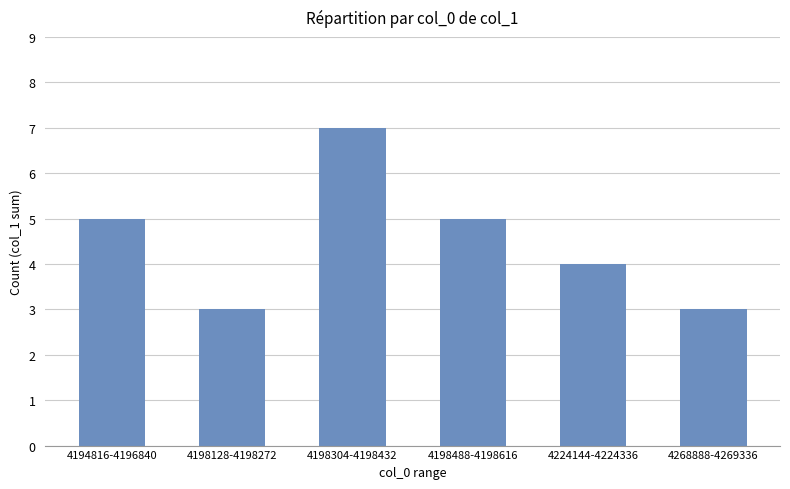

Approximately how many times larger is the value at 4198304-4198432 compared to 4198488-4198616?

1.4